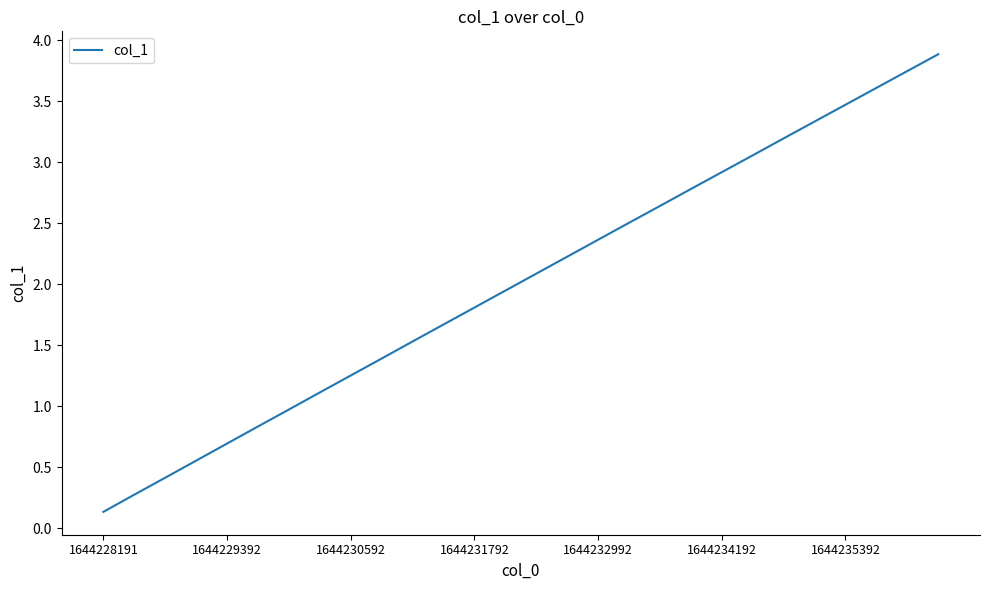

What is the greatest value displayed?

3.9